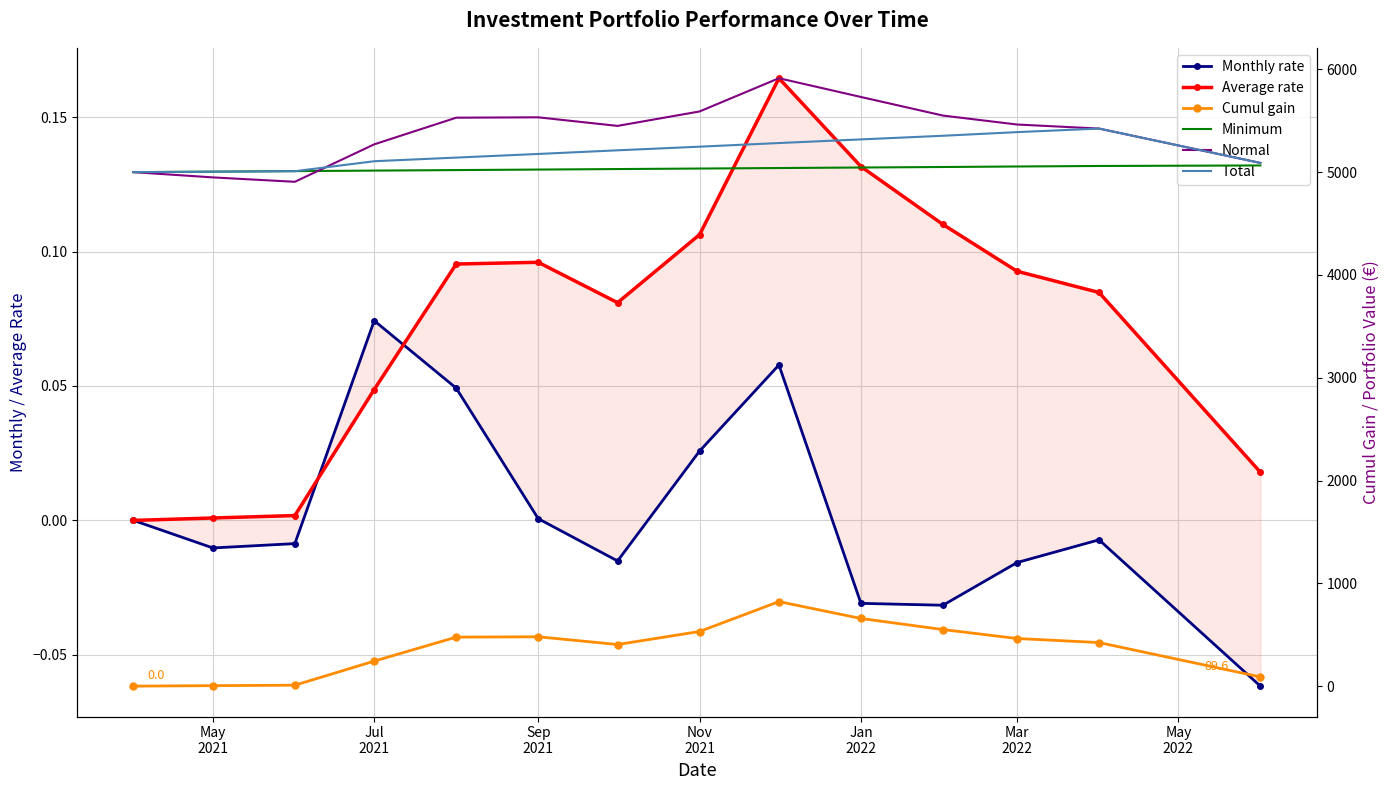

How many data points in Total are less than 5212?

7